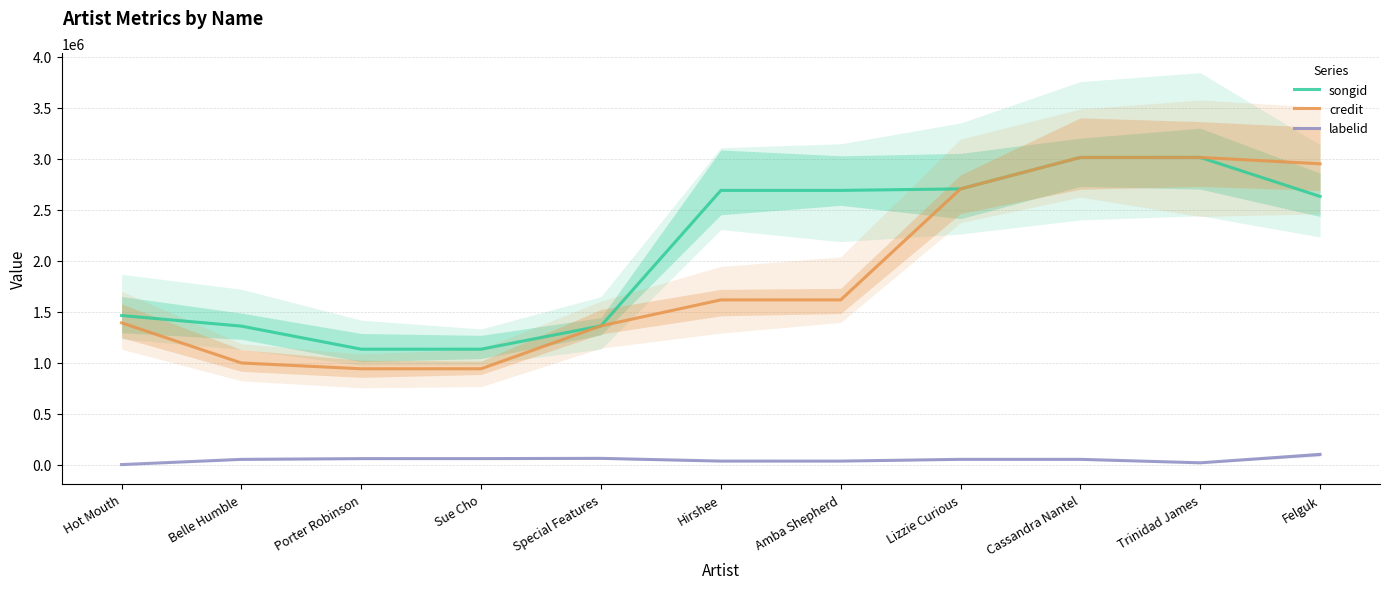

True or false: songid and credit cross at least once.

False